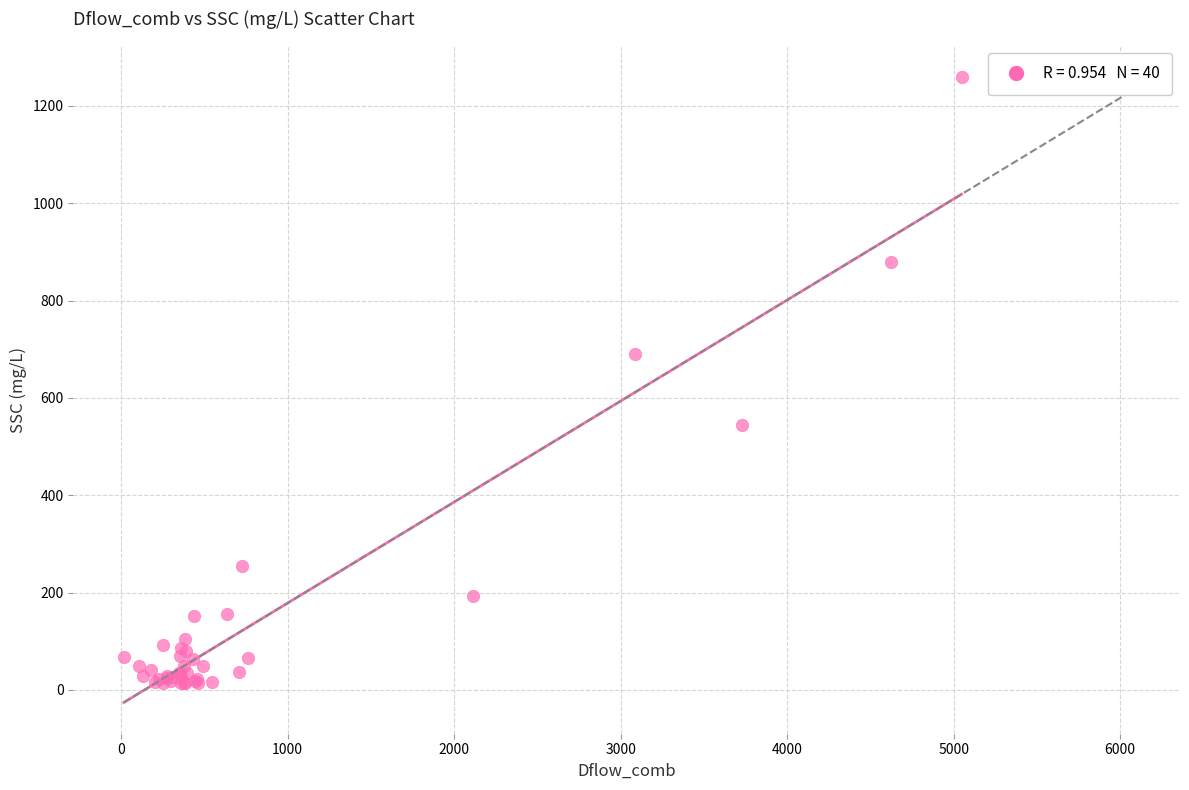

What Y value in the scatter plot is closest to 636?

690.5